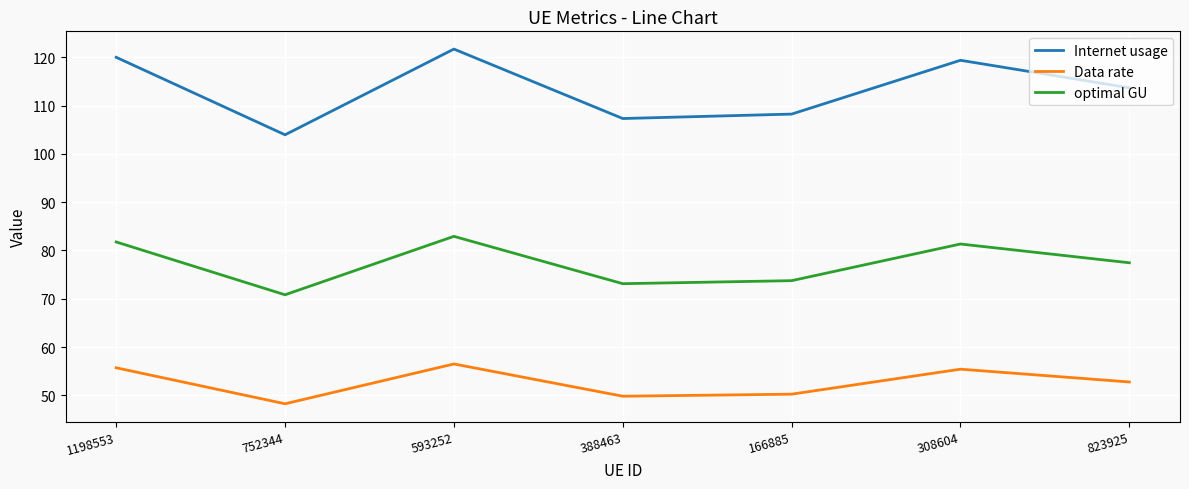

True or false: Internet usage and Data rate intersect in this chart.

False